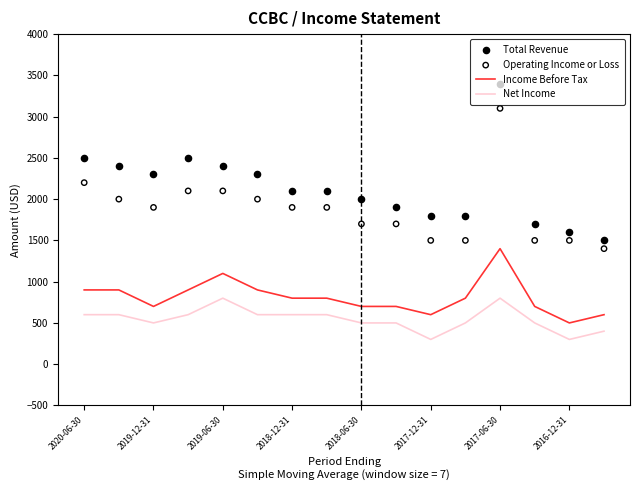

What is the maximum value for Net Income?

800